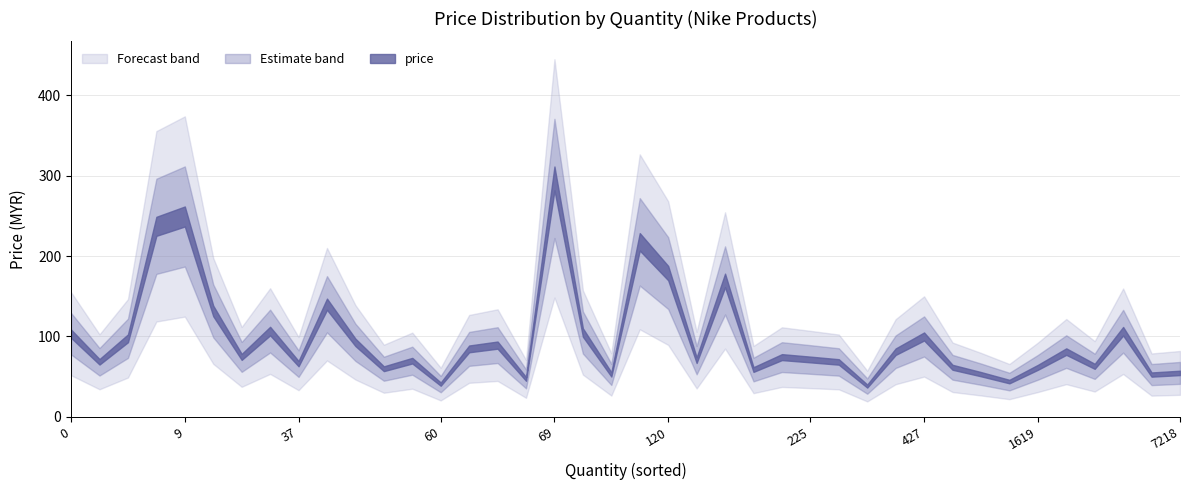

What is the average value?

97.9